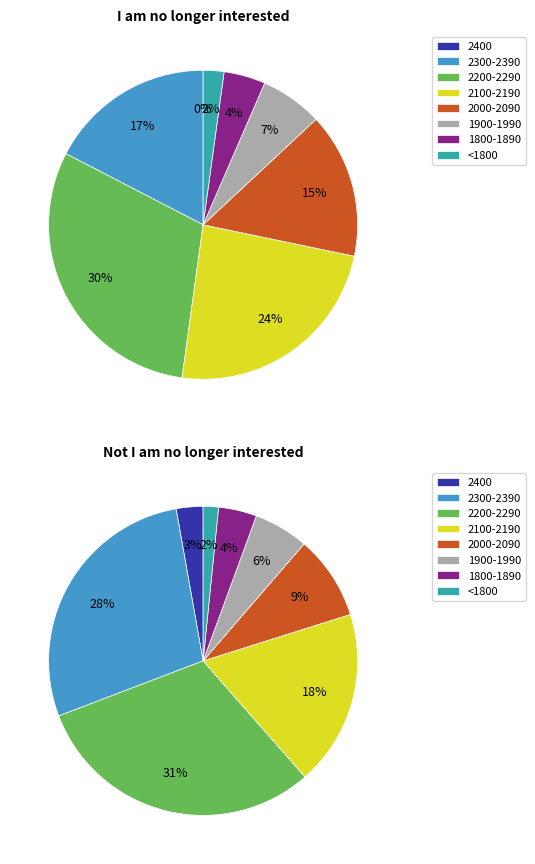

To the nearest percent, what portion does 2200-2290 represent?

30%